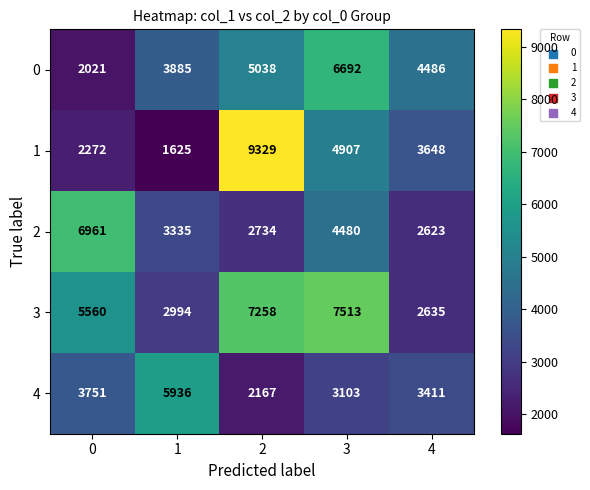

Reading left to right, list all the values displayed in this chart.

0: 0=2021	1=3885	2=5038	3=6692	4=4486
1: 0=2272	1=1625	2=9329	3=4907	4=3648
2: 0=6961	1=3335	2=2734	3=4480	4=2623
3: 0=5560	1=2994	2=7258	3=7513	4=2635
4: 0=3751	1=5936	2=2167	3=3103	4=3411